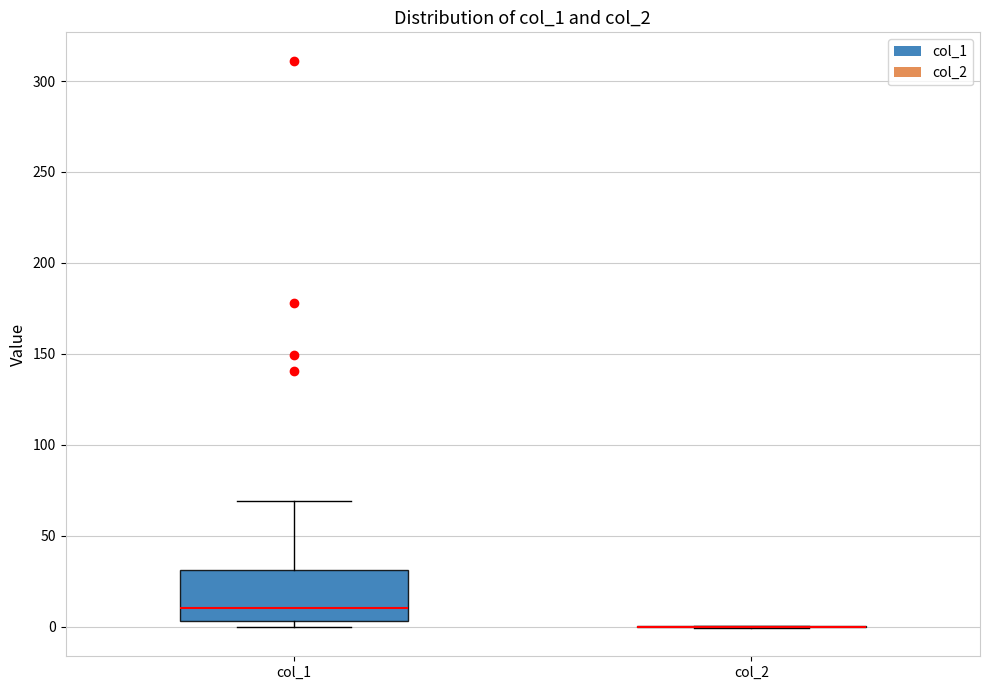

Reading left to right, transcribe this box plot: for each box, give where its median line is, the range the box spans, and where its two whiskers end, as read against the y-axis. The values are not printed on the chart, so give them approximately, as read against the axis.

col_1: median 10, box 5 to 30, whiskers 0 to 70
col_2: box collapsed to a line at 0, whiskers 0 to 0